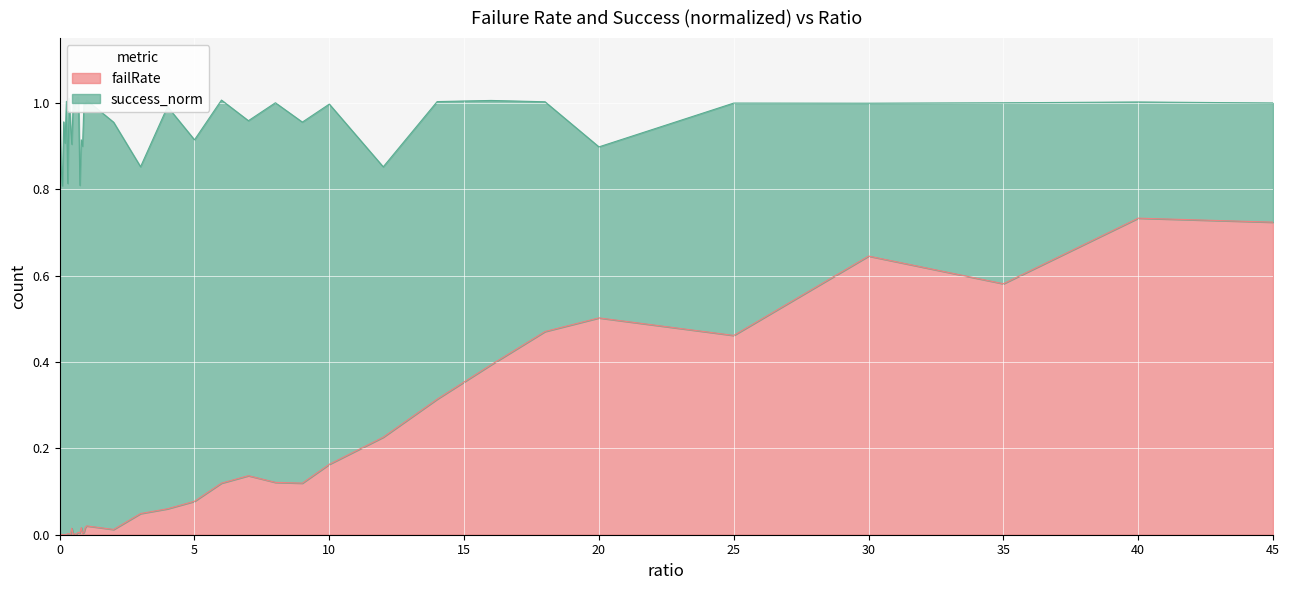

What is the label of the 27th point from the left?

7